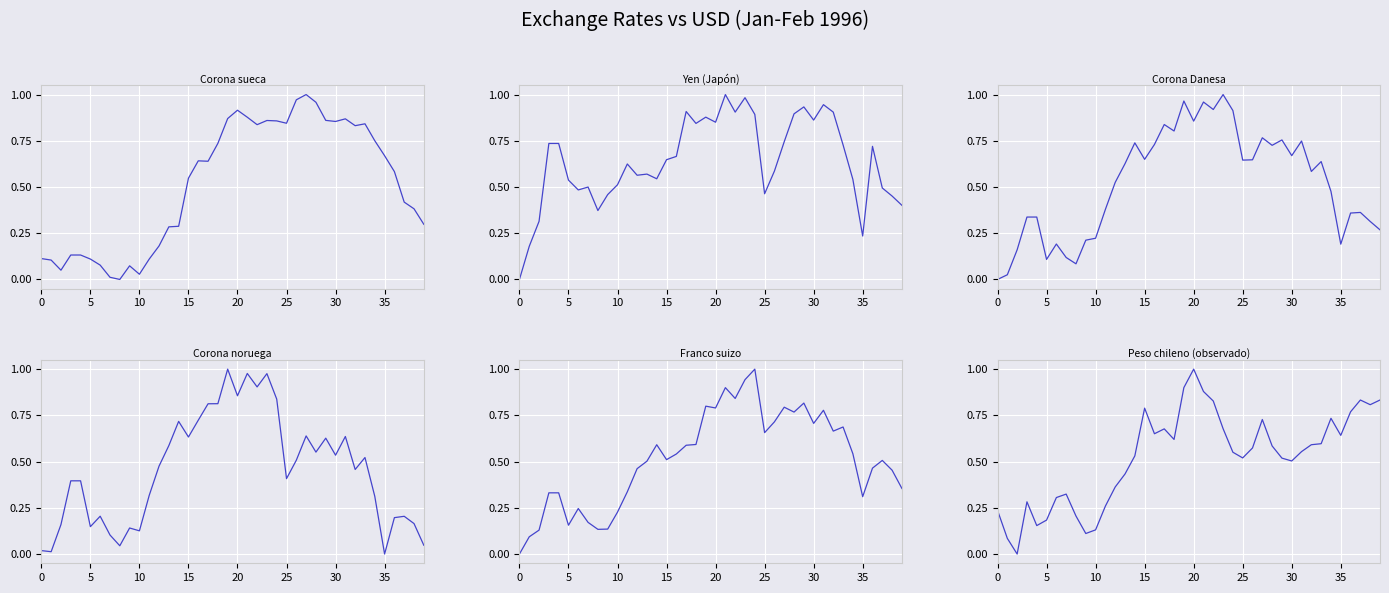

Which series has the largest range (max minus min)?

Corona sueca